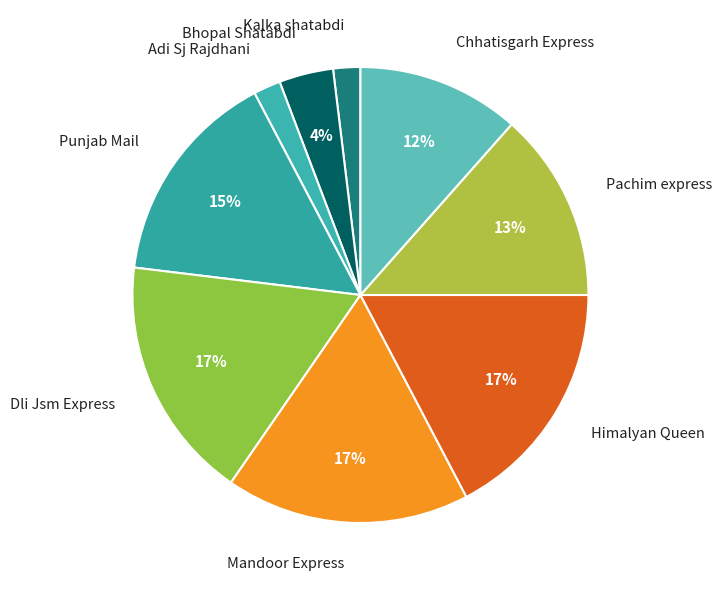

What percentage is the Adi Sj Rajdhani slice, to the nearest percent?

2%